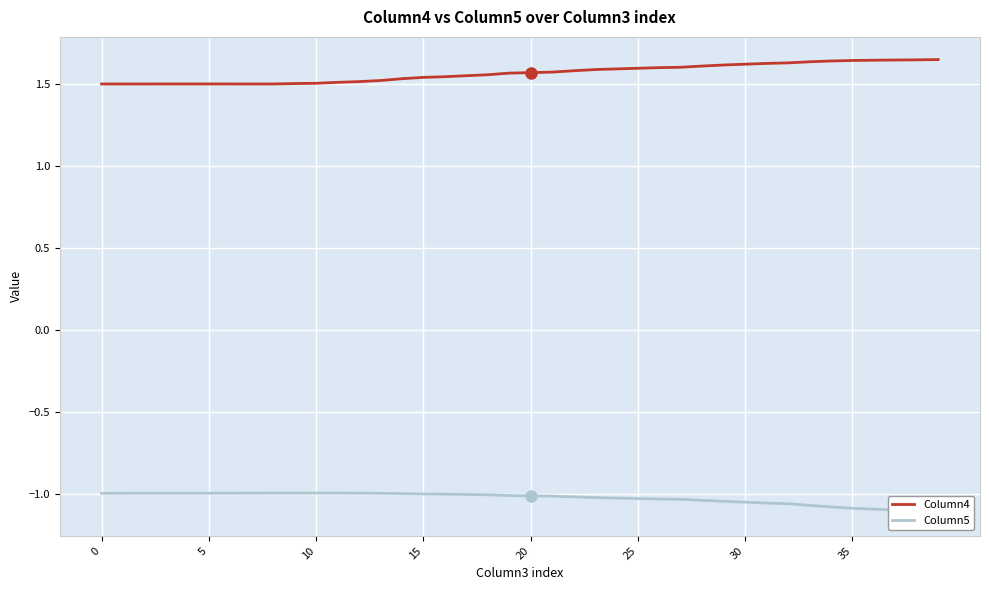

What is the label of the 21st point from the left?

20